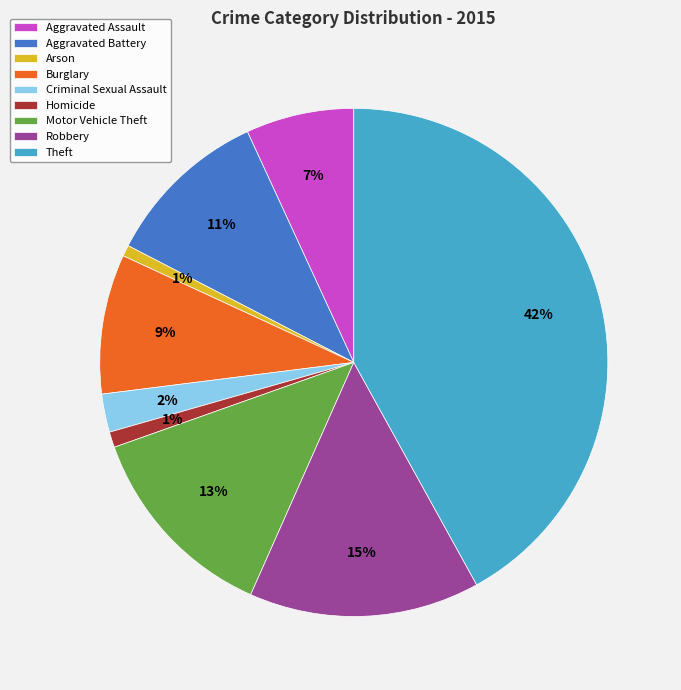

How many slices are in this pie chart?

9